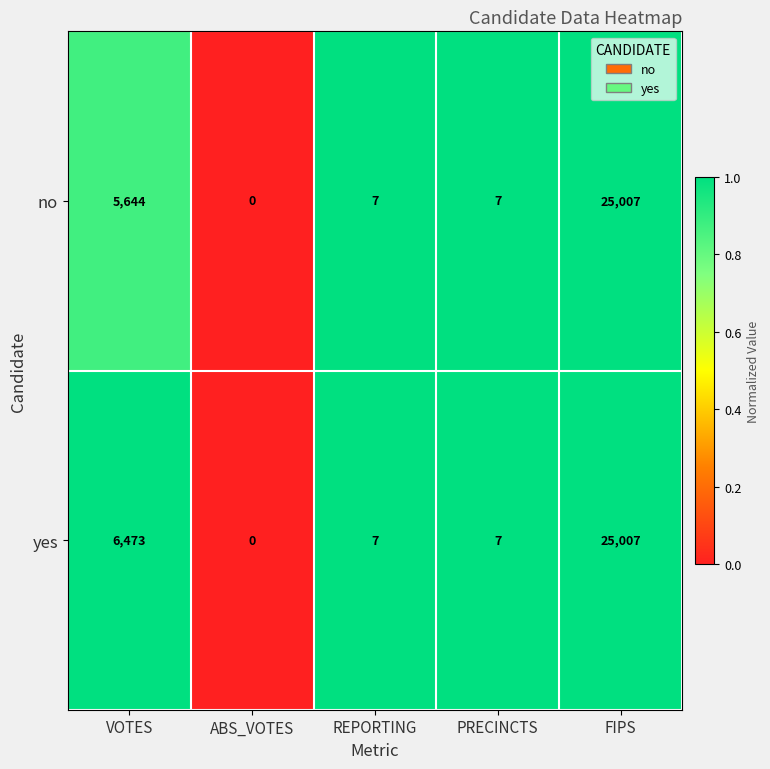

How many data points does each series have?

5